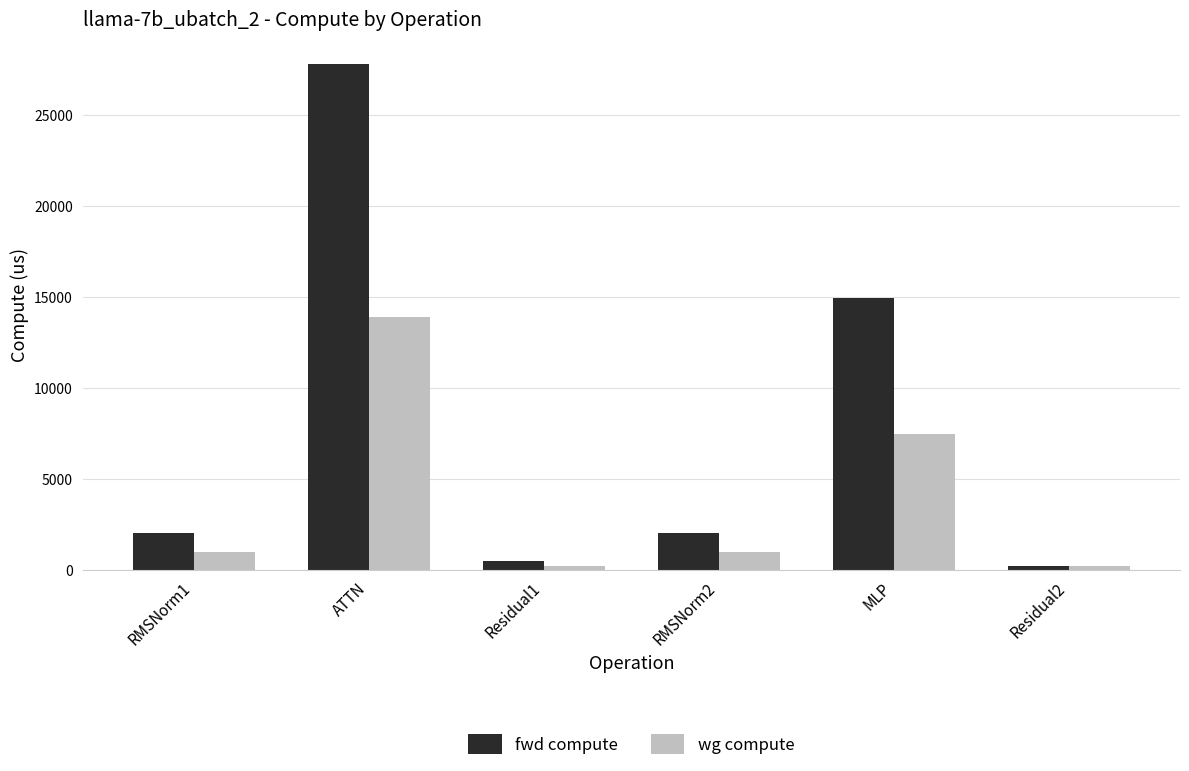

Is the value of fwd compute at ATTN greater than the value of wg compute at ATTN?

Yes